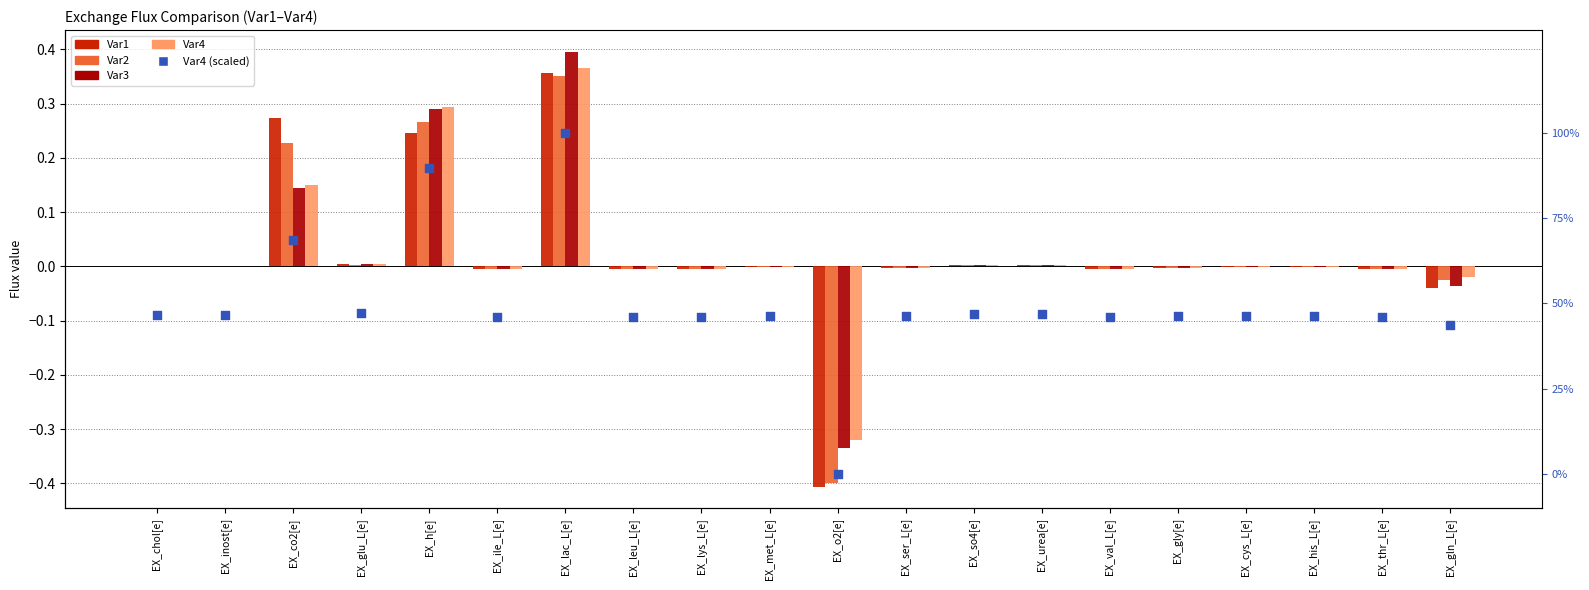

What are all the series names shown in the legend?

Var1, Var2, Var3, Var4, Var4 (scaled)